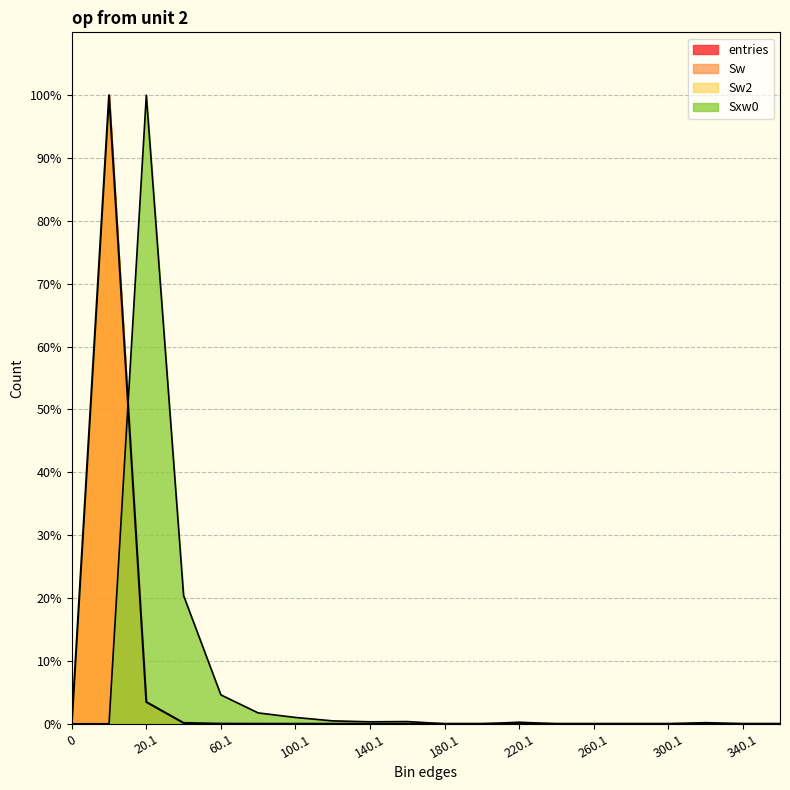

Reading left to right, transcribe all the data shown in this chart.

entries: 0=0.0	0.9=100.0	20.1=3.5	40.1=0.1	60.1=0.0	80.1=0.0	100.1=0.0	120.1=0.0	140.1=0.0	160.1=0.0	180.1=0.0	200.1=0.0	220.1=0.0	240.1=0.0	260.1=0.0	280.1=0.0	300.1=0.0	320.1=0.0	340.1=0.0	360.1=0.0
Sxw0: 0=0.0	0.9=0.0	20.1=100.0	40.1=20.4	60.1=4.6	80.1=1.7	100.1=1.0	120.1=0.5	140.1=0.3	160.1=0.4	180.1=0.0	200.1=0.0	220.1=0.2	240.1=0.0	260.1=0.0	280.1=0.0	300.1=0.0	320.1=0.2	340.1=0.0	360.1=0.0